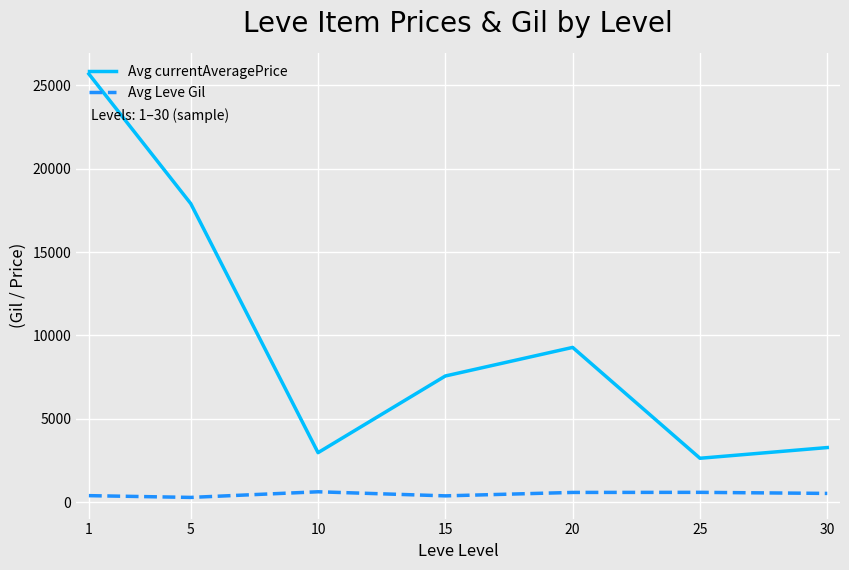

Where is the first local maximum for Avg currentAveragePrice?

20